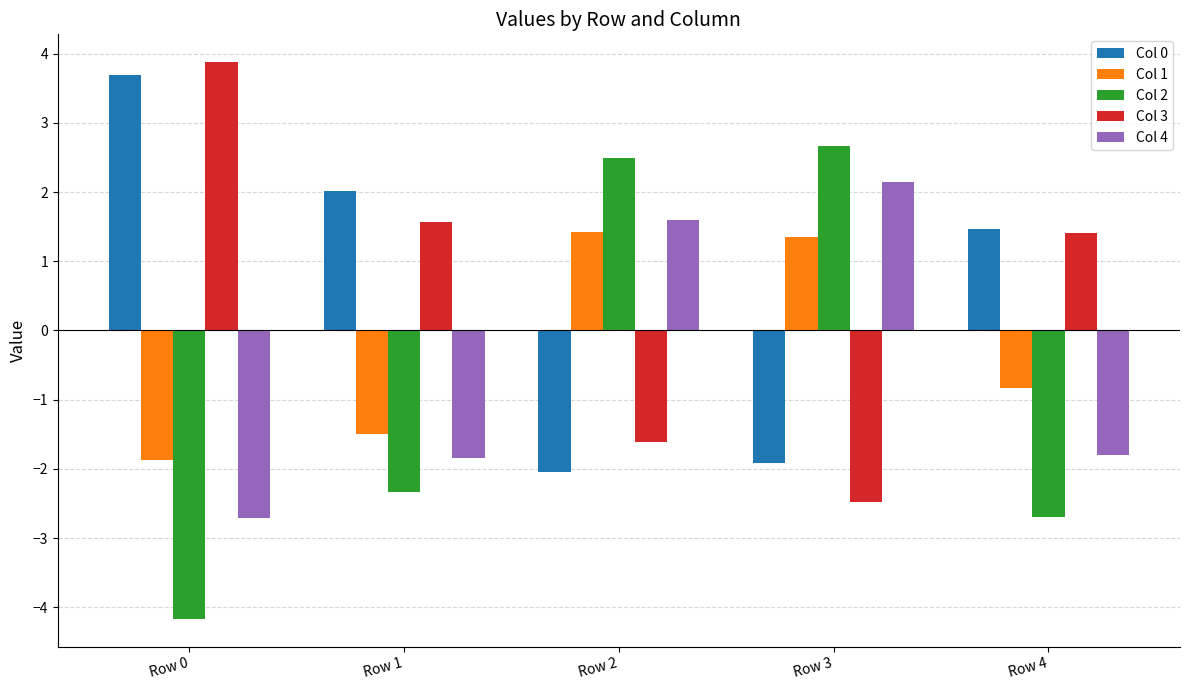

The value of Col 3 at Row 2 is -0.4. True or false?

False